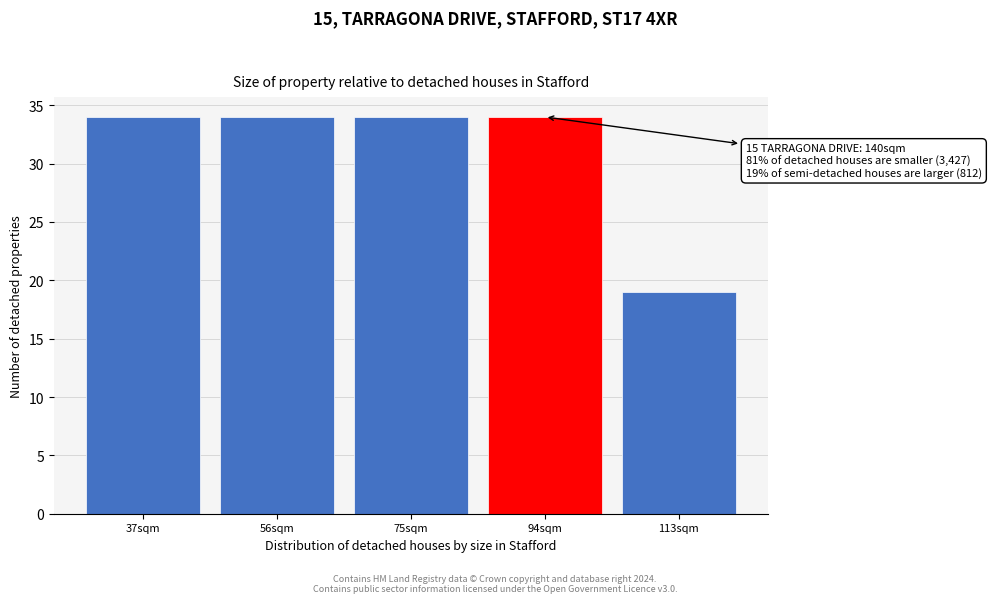

Reading right to left, list all the values displayed in this chart.

113sqm=19	94sqm=34	75sqm=34	56sqm=34	37sqm=34